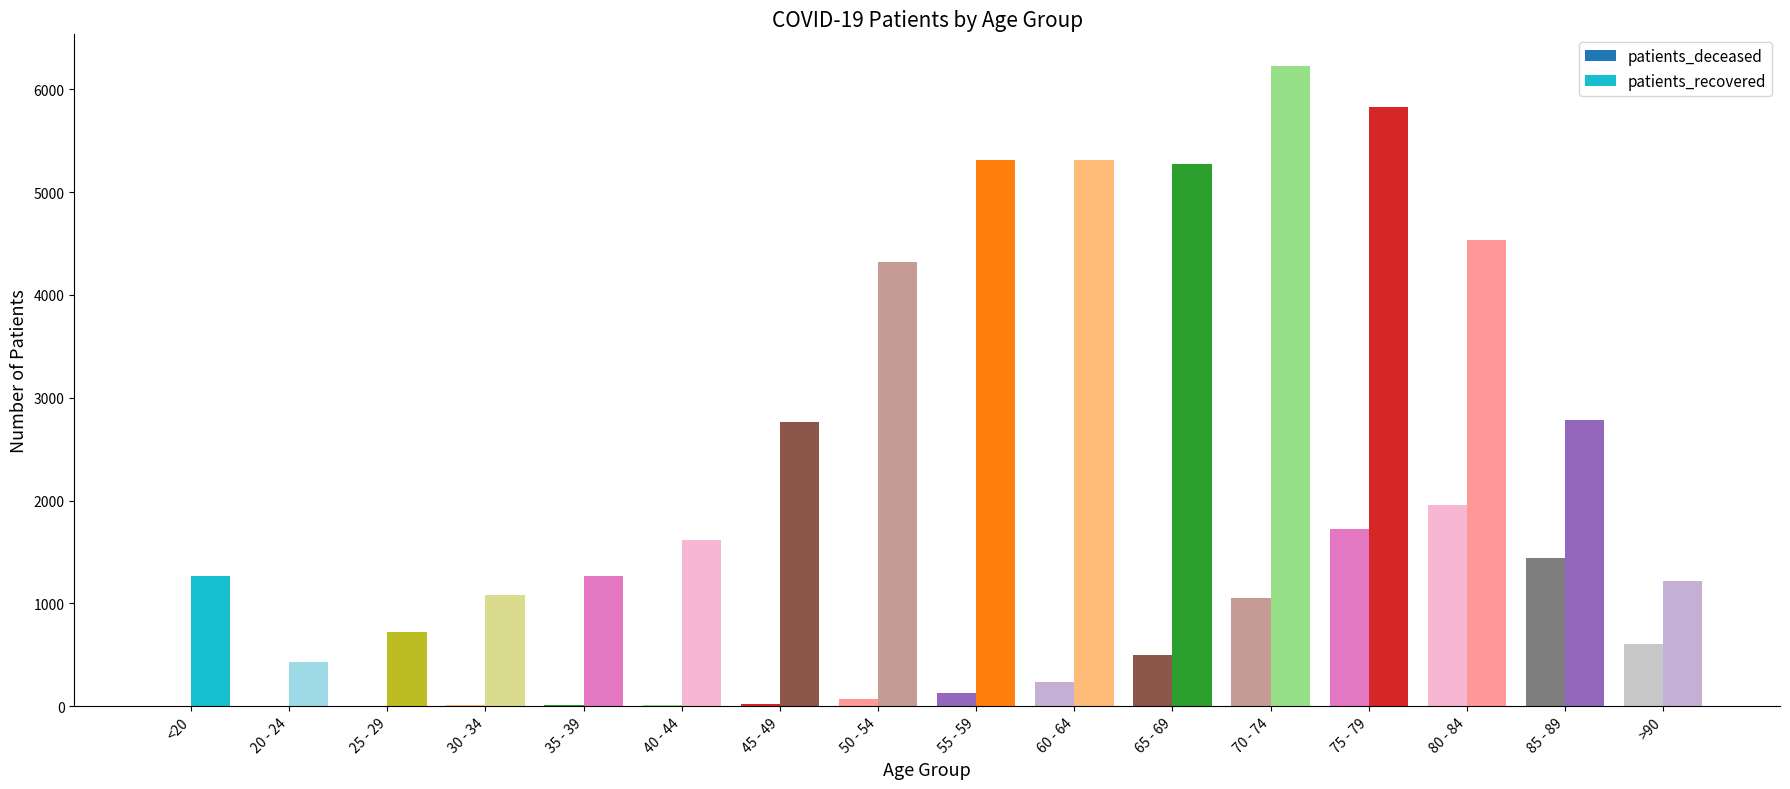

Reading left to right, what are all the values shown in this chart?

patients_deceased: <20=6	20 - 24=3	25 - 29=2	30 - 34=10	35 - 39=11	40 - 44=12	45 - 49=25	50 - 54=73	55 - 59=128	60 - 64=239	65 - 69=499	70 - 74=1055	75 - 79=1721	80 - 84=1953	85 - 89=1441	>90=601
patients_recovered: <20=1262	20 - 24=426	25 - 29=721	30 - 34=1079	35 - 39=1270	40 - 44=1620	45 - 49=2761	50 - 54=4324	55 - 59=5316	60 - 64=5317	65 - 69=5278	70 - 74=6224	75 - 79=5831	80 - 84=4538	85 - 89=2782	>90=1217